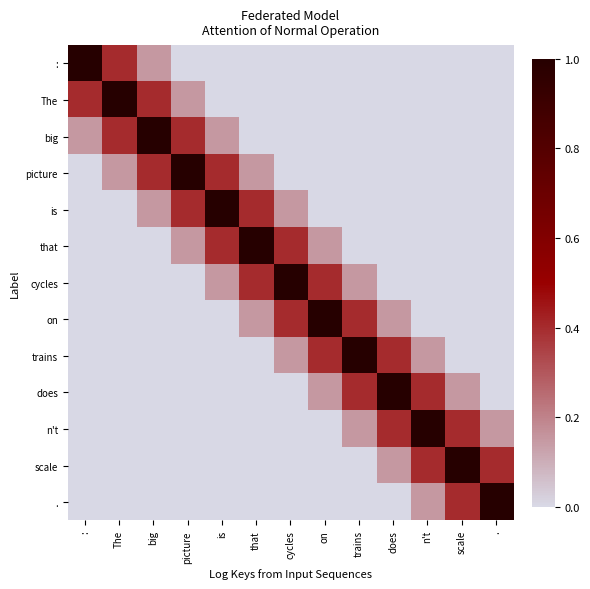

What is the spread (max minus min) of values at scale?

1.0